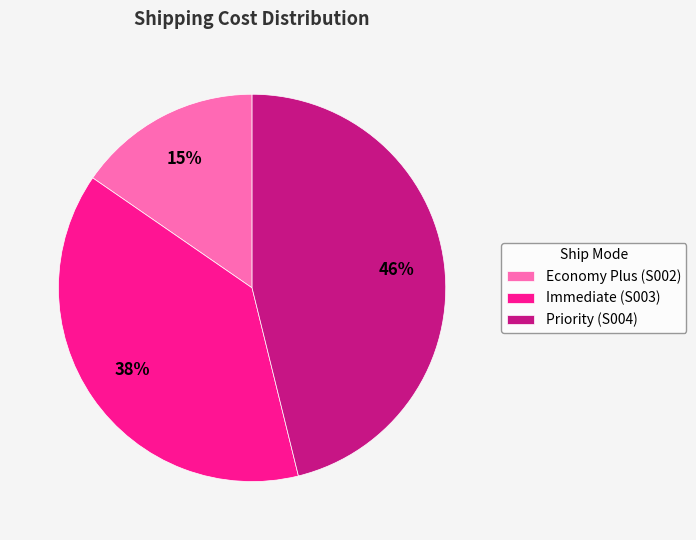

Count the number of slices in the pie.

3